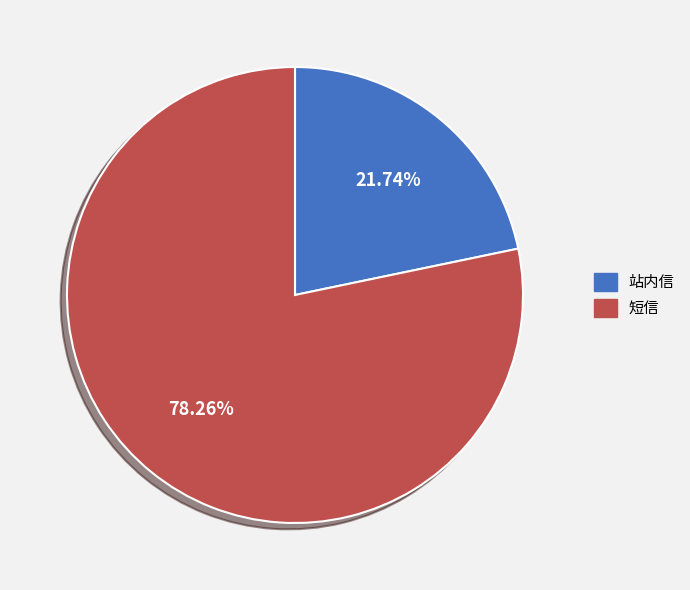

Is it true that 站内信 is 22% of the pie?

True